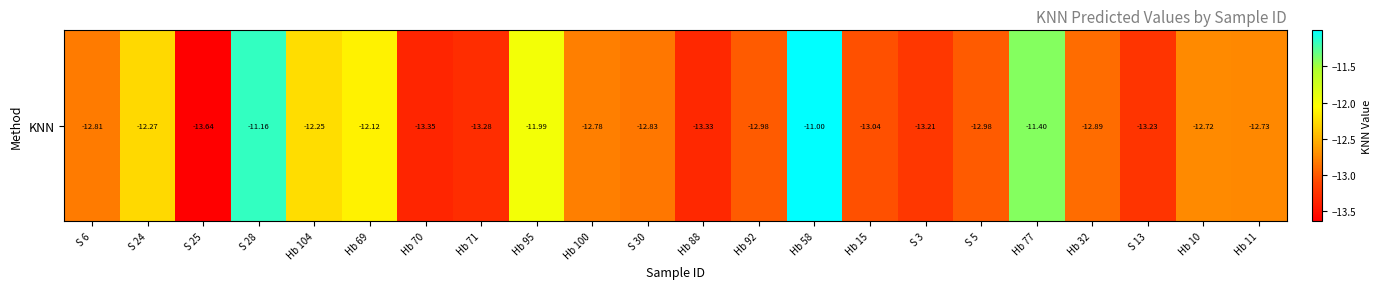

Reading right to left, transcribe all the data shown in this chart.

Hb 11=-12.7	Hb 10=-12.7	S 13=-13.2	Hb 32=-12.9	Hb 77=-11.4	S 5=-13.0	S 3=-13.2	Hb 15=-13.0	Hb 58=-11.0	Hb 92=-13.0	Hb 88=-13.3	S 30=-12.8	Hb 100=-12.8	Hb 95=-12.0	Hb 71=-13.3	Hb 70=-13.3	Hb 69=-12.1	Hb 104=-12.3	S 28=-11.2	S 25=-13.6	S 24=-12.3	S 6=-12.8